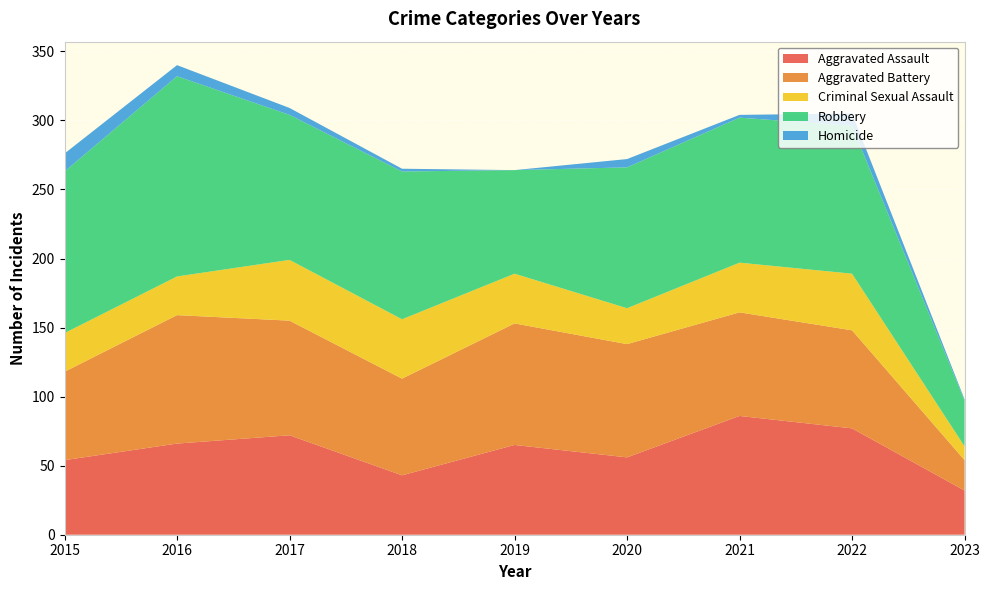

Reading right to left, list all the values displayed in this chart.

Aggravated Assault: 2023=32	2022=77	2021=86	2020=56	2019=65	2018=43	2017=72	2016=66	2015=54
Aggravated Battery: 2023=22	2022=71	2021=75	2020=82	2019=88	2018=70	2017=83	2016=93	2015=64
Criminal Sexual Assault: 2023=10	2022=41	2021=36	2020=26	2019=36	2018=43	2017=44	2016=28	2015=28
Robbery: 2023=33	2022=107	2021=105	2020=102	2019=75	2018=107	2017=105	2016=145	2015=117
Homicide: 2023=1	2022=9	2021=2	2020=6	2019=0	2018=2	2017=5	2016=8	2015=13